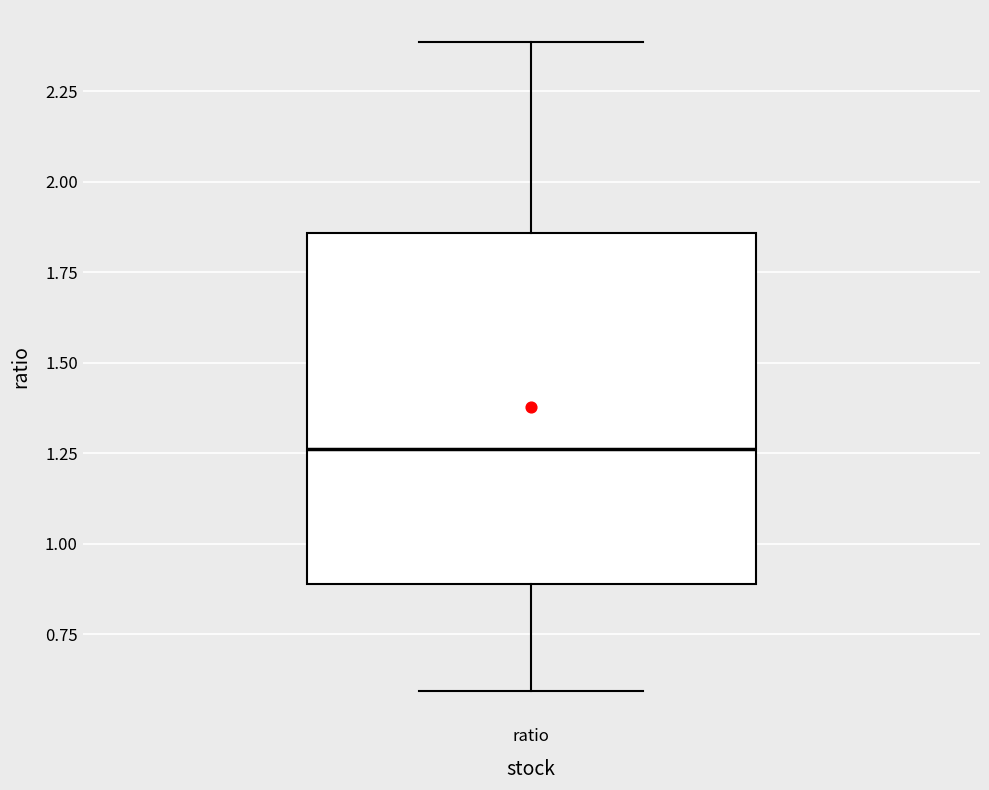

Where does the upper whisker of the box for ratio end on the y-axis? The values are not printed on the chart, so give them approximately, as read against the axis.

2.40